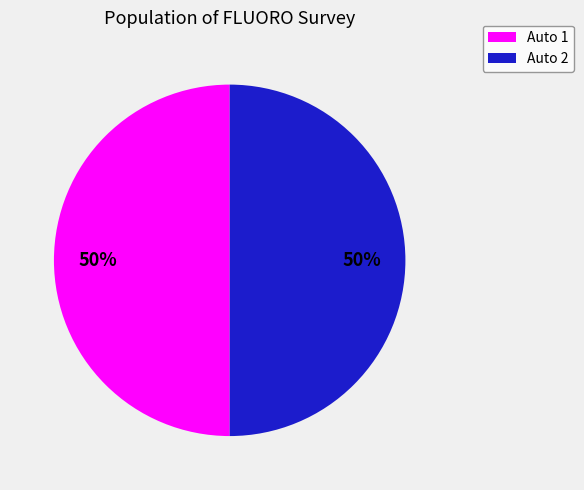

Count the number of slices in the pie.

2